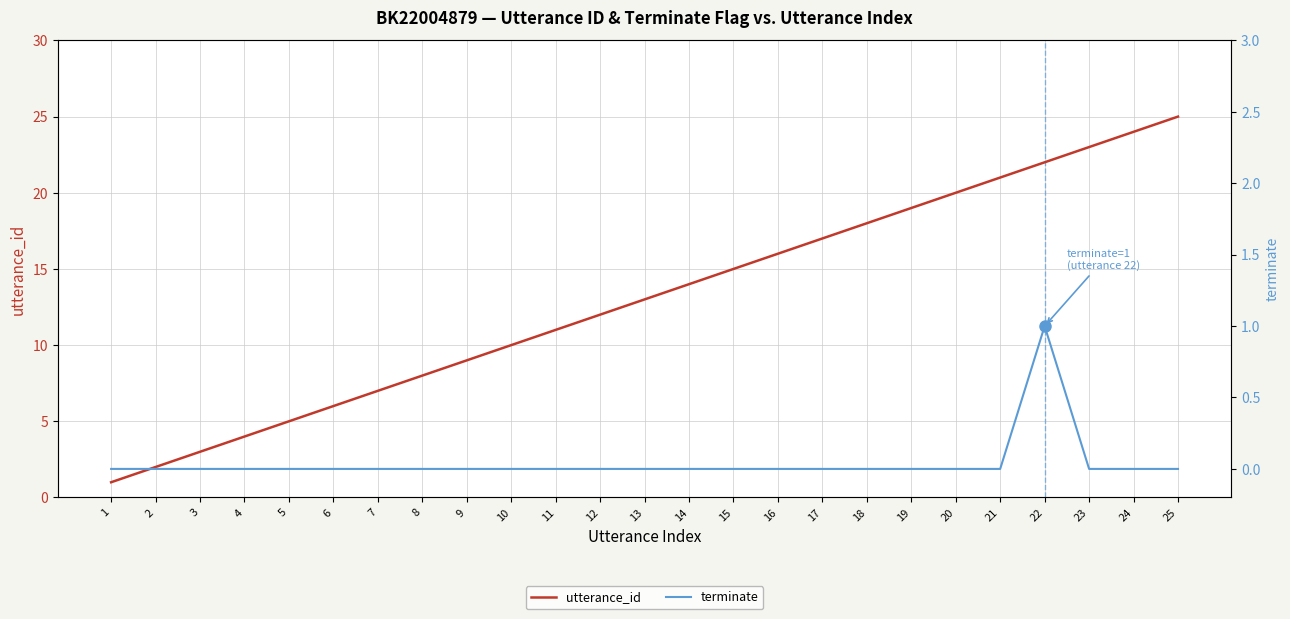

Reading right to left, transcribe all the data shown in this chart.

utterance_id: 25=25	24=24	23=23	22=22	21=21	20=20	19=19	18=18	17=17	16=16	15=15	14=14	13=13	12=12	11=11	10=10	9=9	8=8	7=7	6=6	5=5	4=4	3=3	2=2	1=1
terminate: 25=0	24=0	23=0	22=1	21=0	20=0	19=0	18=0	17=0	16=0	15=0	14=0	13=0	12=0	11=0	10=0	9=0	8=0	7=0	6=0	5=0	4=0	3=0	2=0	1=0